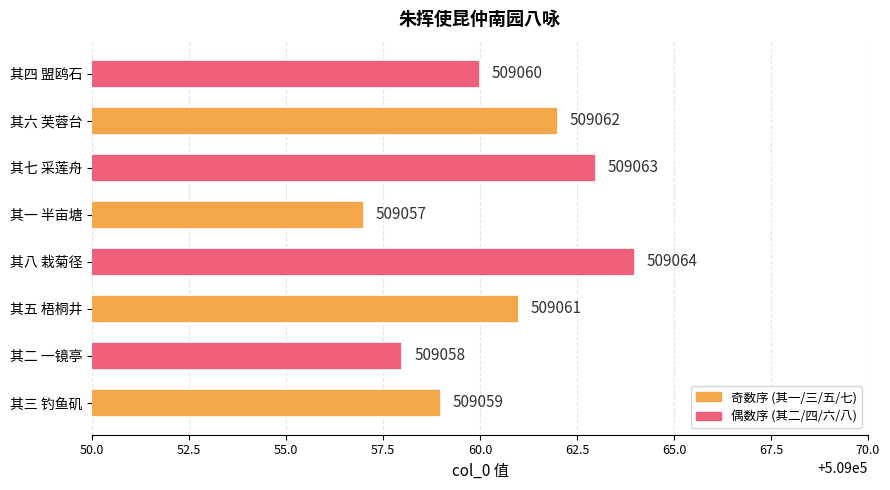

At which category does the chart reach its peak across all series?

其八 栽菊径